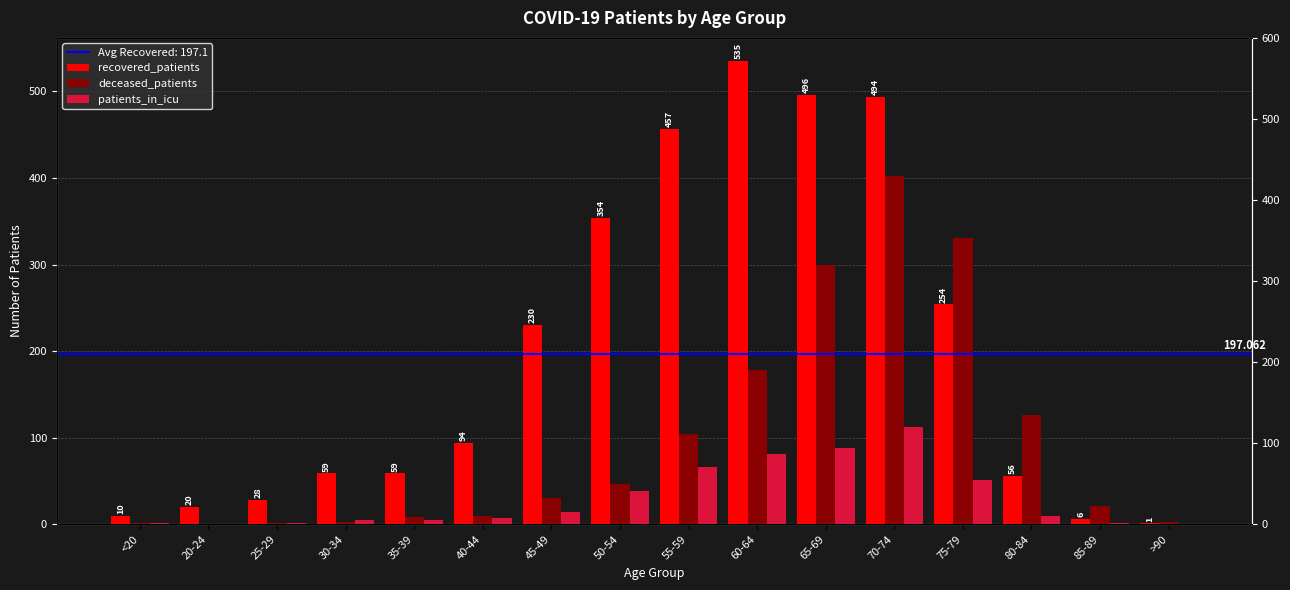

Reading left to right, list all the values displayed in this chart.

recovered_patients: <20=10	20-24=20	25-29=28	30-34=59	35-39=59	40-44=94	45-49=230	50-54=354	55-59=457	60-64=535	65-69=496	70-74=494	75-79=254	80-84=56	85-89=6	>90=1
deceased_patients: <20=1	20-24=0	25-29=2	30-34=3	35-39=9	40-44=10	45-49=30	50-54=46	55-59=104	60-64=178	65-69=299	70-74=402	75-79=331	80-84=126	85-89=21	>90=3
patients_in_icu: <20=2	20-24=0	25-29=2	30-34=5	35-39=5	40-44=7	45-49=14	50-54=38	55-59=66	60-64=81	65-69=88	70-74=112	75-79=51	80-84=10	85-89=2	>90=0